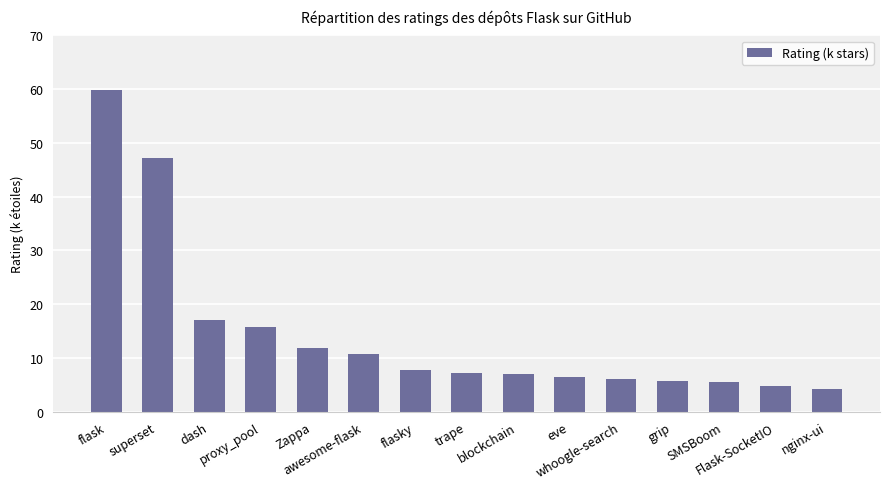

What is the change in value from dash to proxy_pool?

-1.3